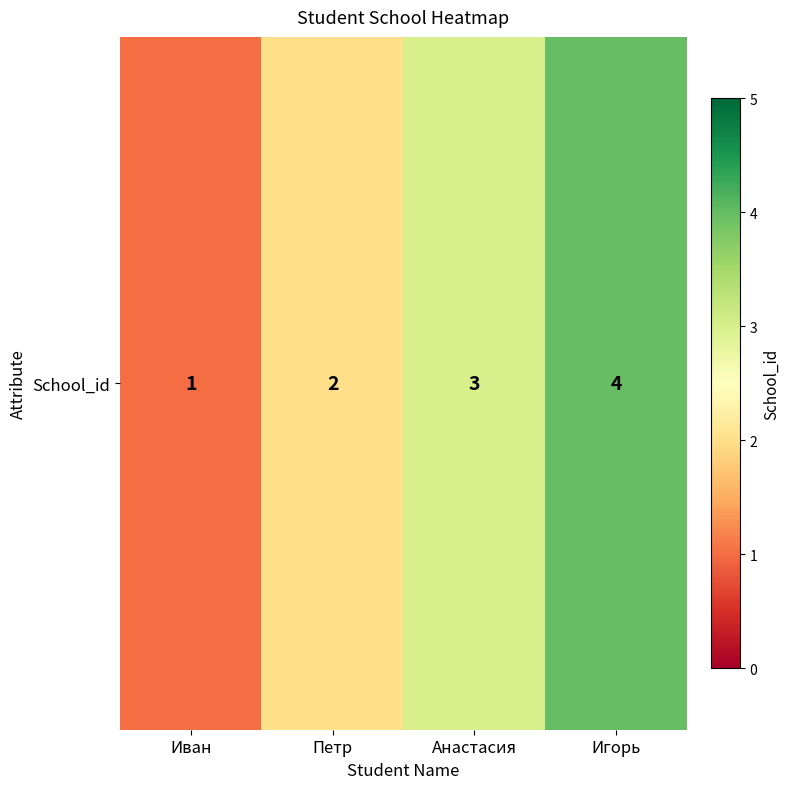

Reading right to left, extract all data points from this chart.

4	3	2	1